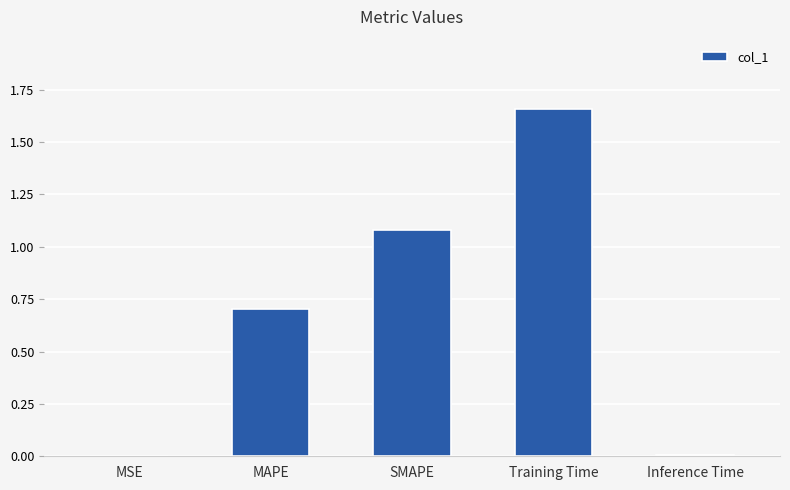

What is the change in value from MAPE to Training Time?

+1.0